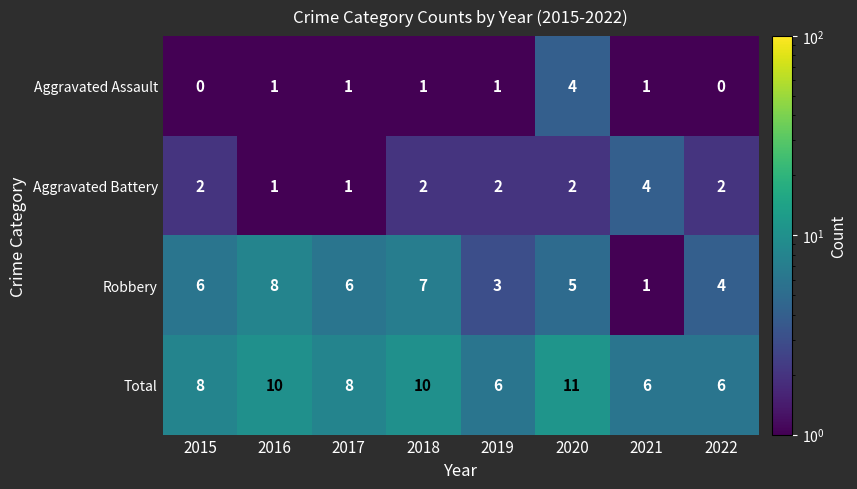

What is the difference between the highest and lowest values at 2021?

5